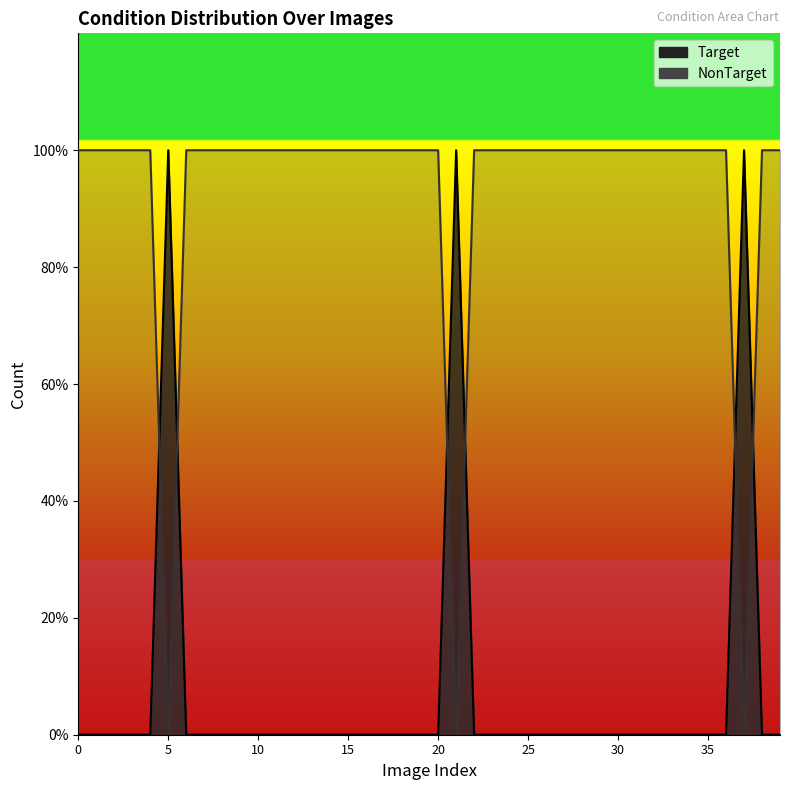

Rank the categories by Target value from highest to lowest.

5, 21, 37, 0, 1, 2, 3, 4, 6, 7, 8, 9, 10, 11, 12, 13, 14, 15, 16, 17, 18, 19, 20, 22, 23, 24, 25, 26, 27, 28, 29, 30, 31, 32, 33, 34, 35, 36, 38, 39